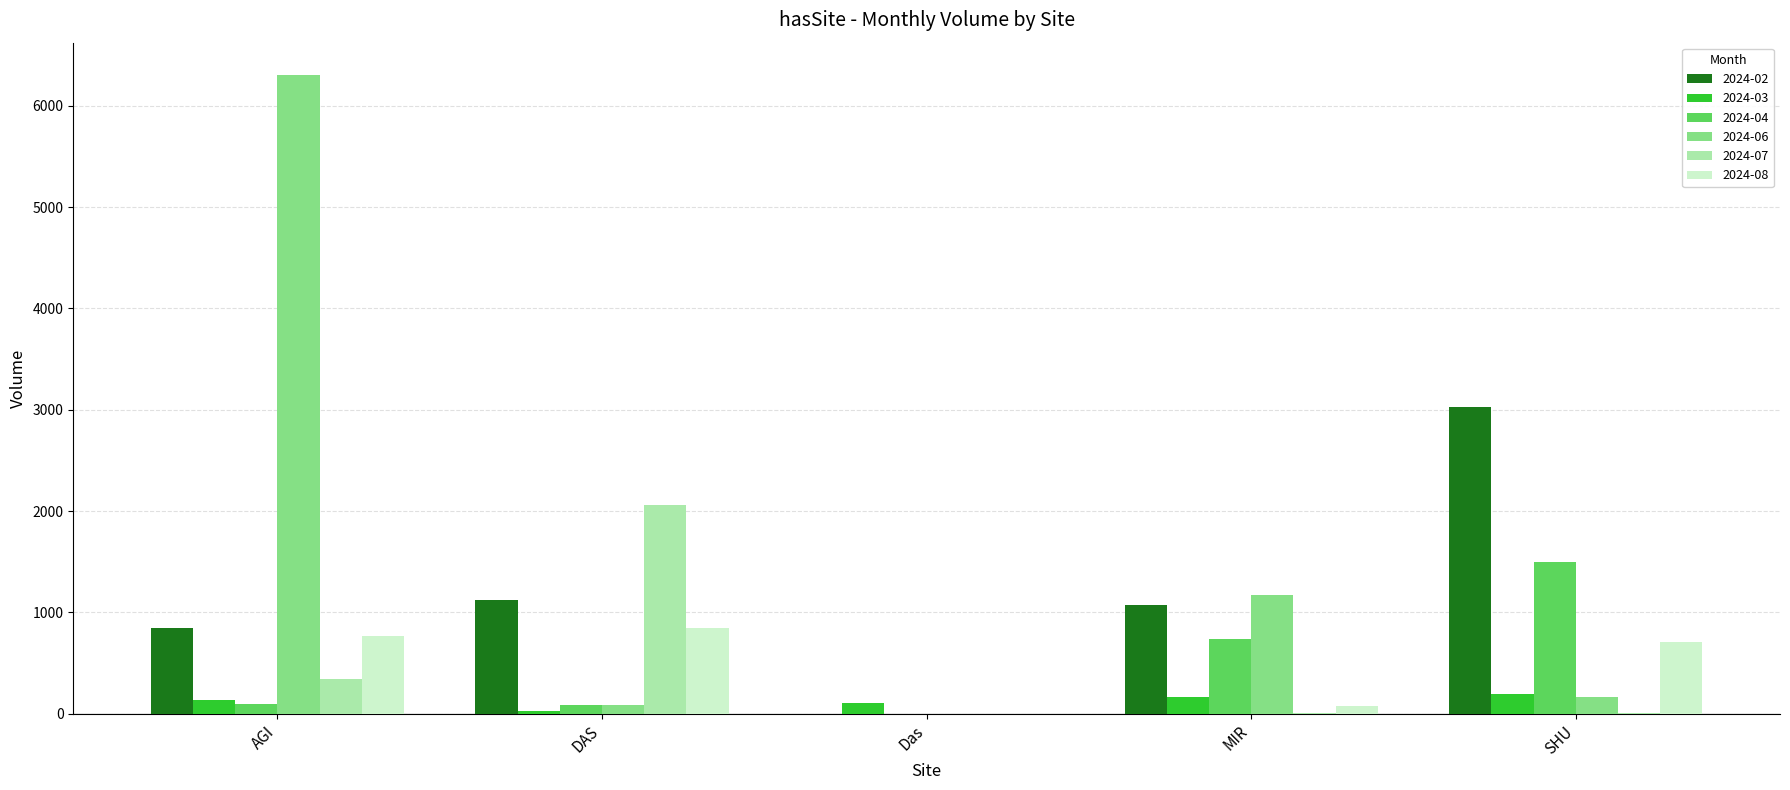

At which category does the chart reach its peak across all series?

AGI